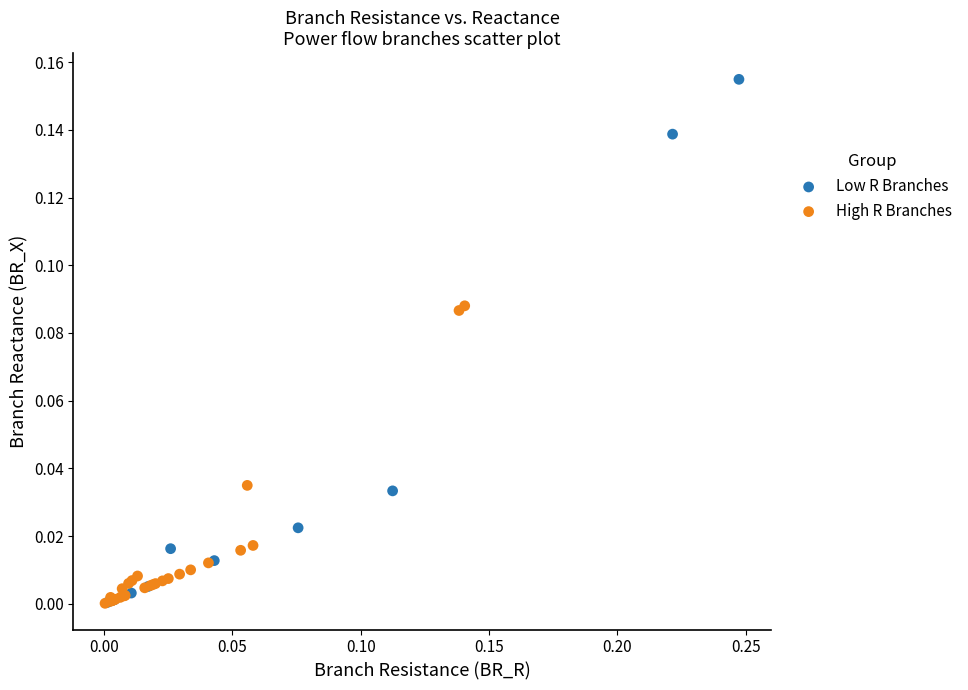

Which series has the widest spread of Y values?

Low R Branches